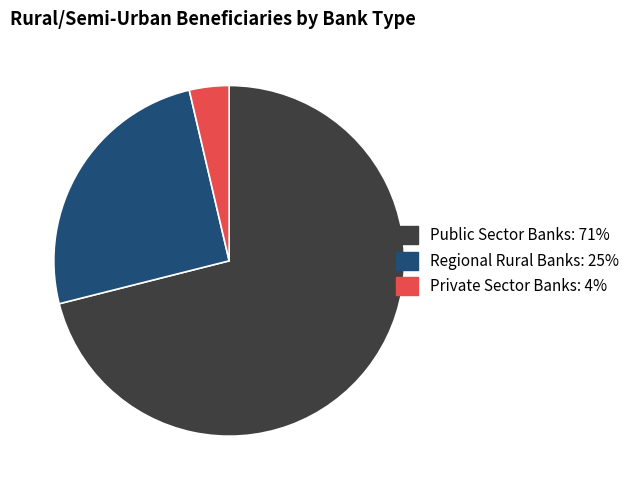

Rank the categories by value from lowest to highest.

Private Sector Banks, Regional Rural Banks, Public Sector Banks